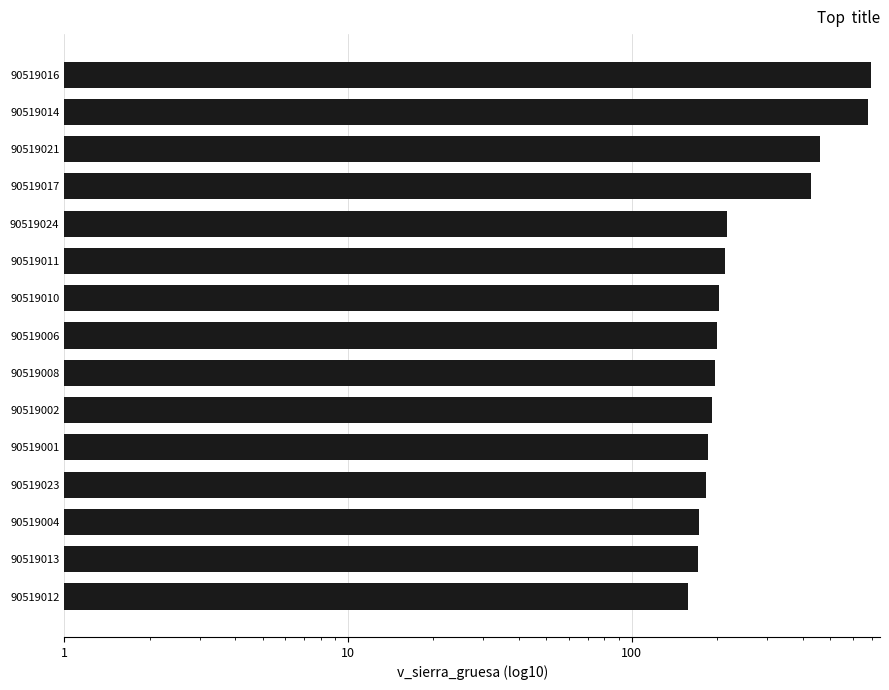

Are the bars horizontal?

Yes